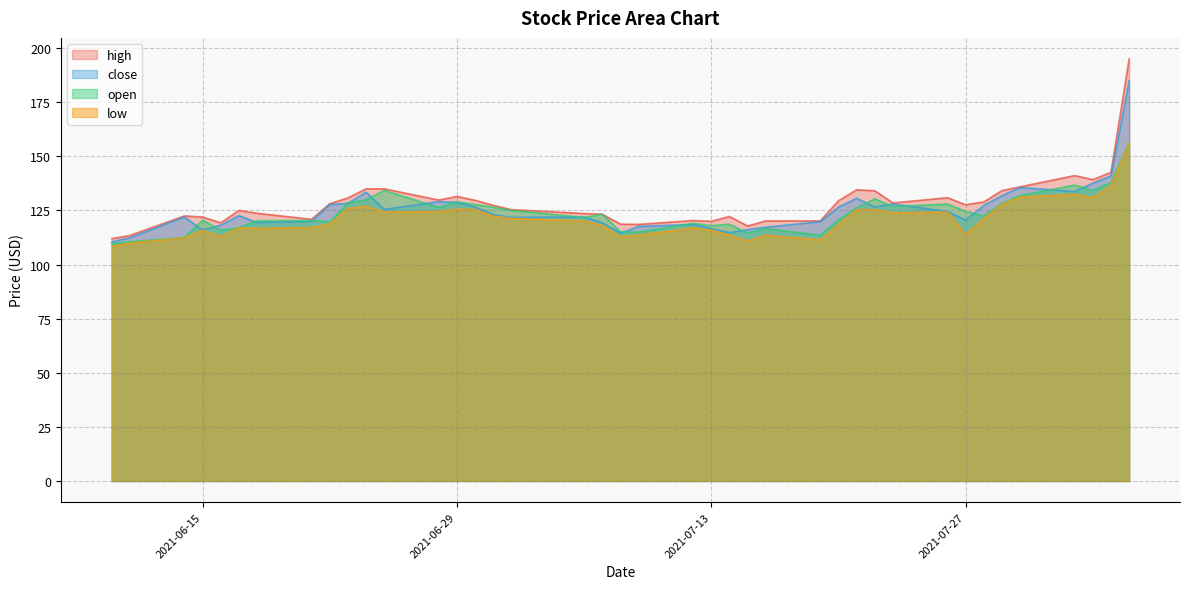

At which label does high reach its peak?

2021-08-05